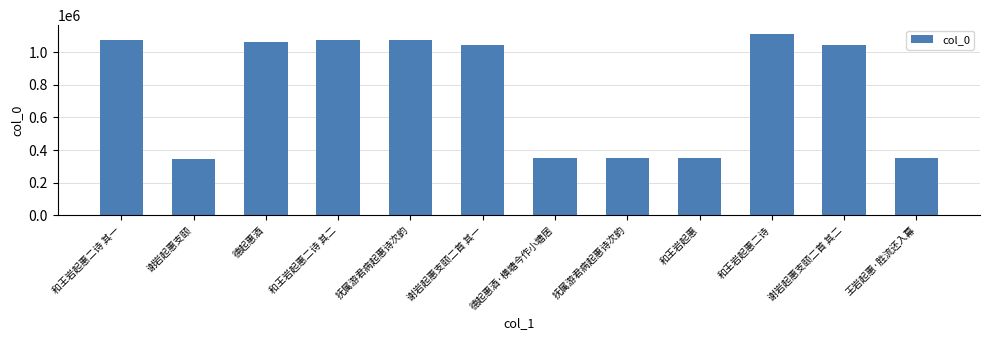

What is the maximum value shown in the chart?

1112480